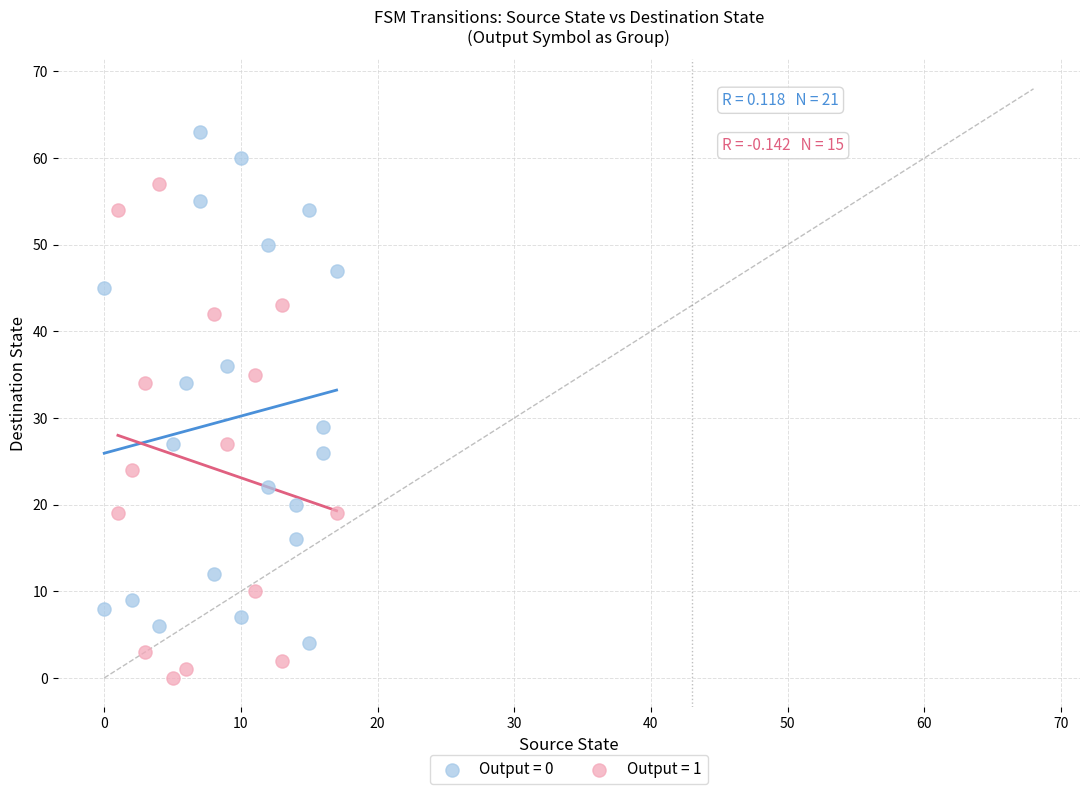

Which series has the largest Y range (max minus min)?

Output = 0